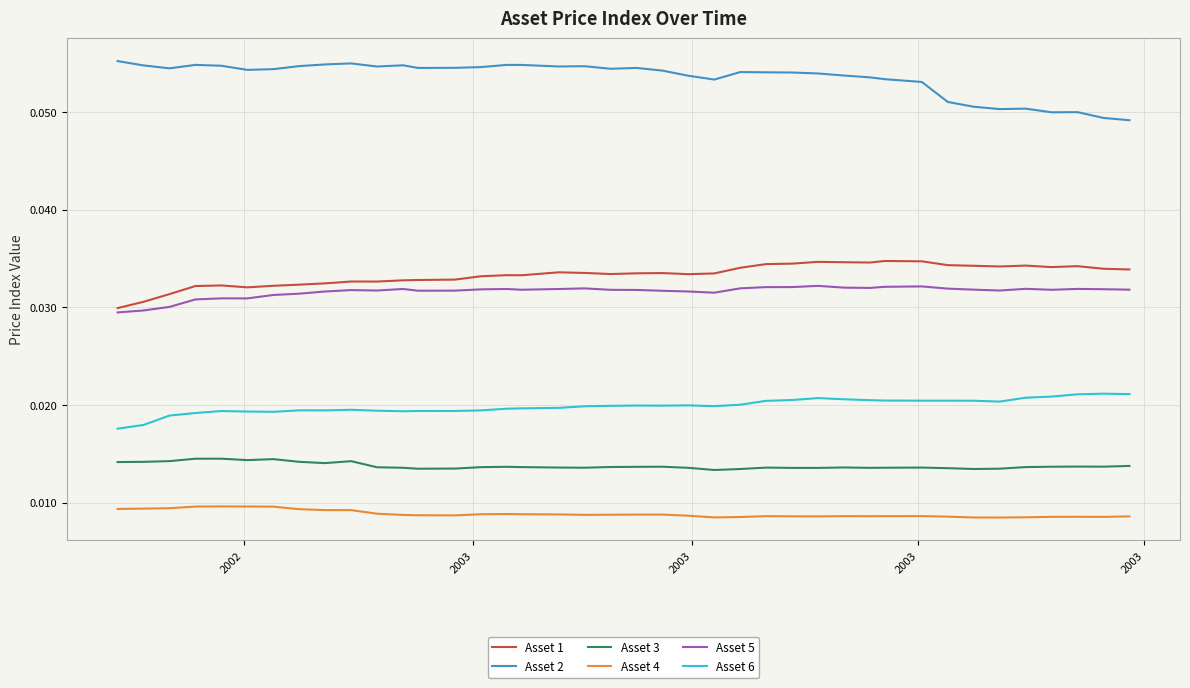

In Asset 3, how many points are higher than both neighbors (excluding endpoints)?

9